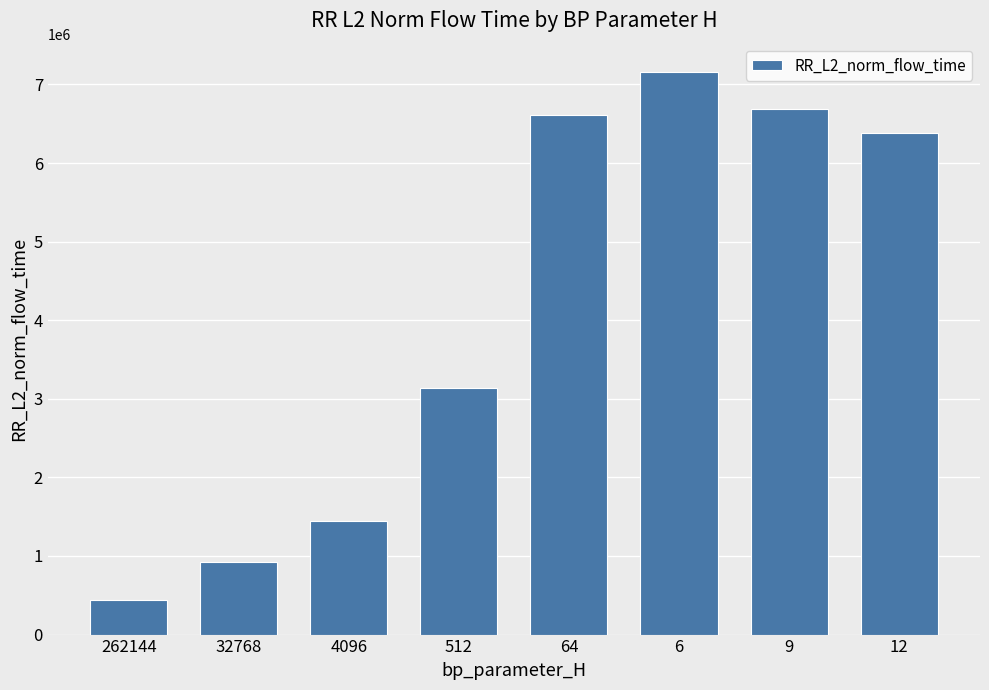

The chart shows a value of 8880443.1 at 64. True or false?

False